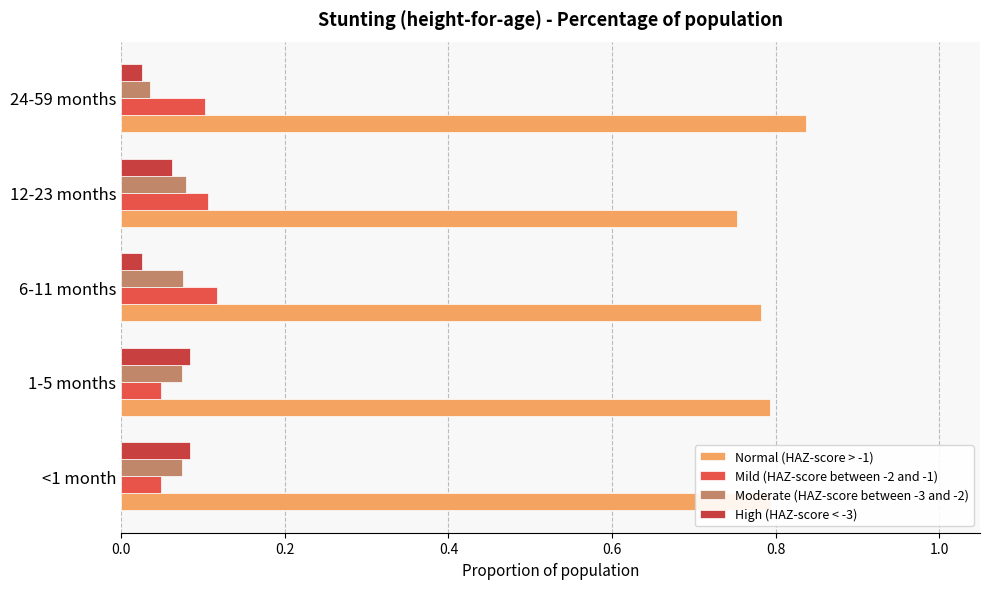

Count the number of data series in this chart.

4